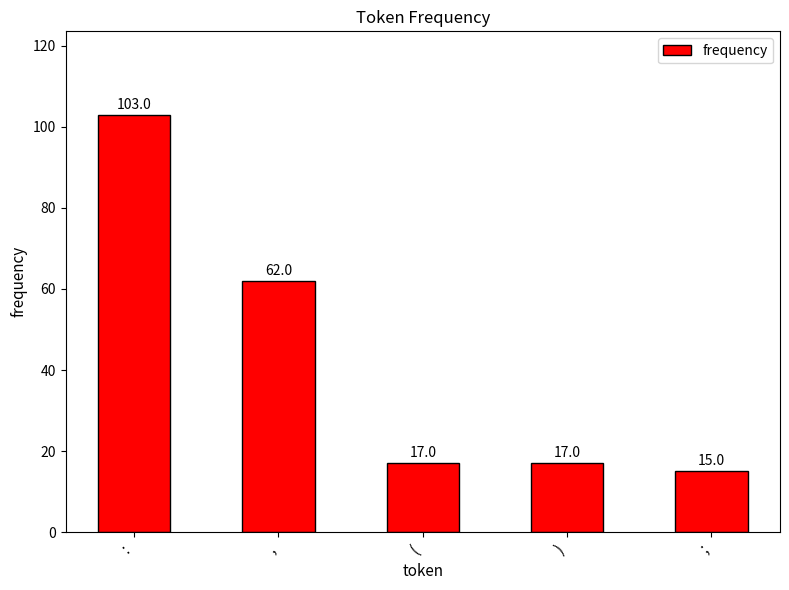

How many values are below 17?

1